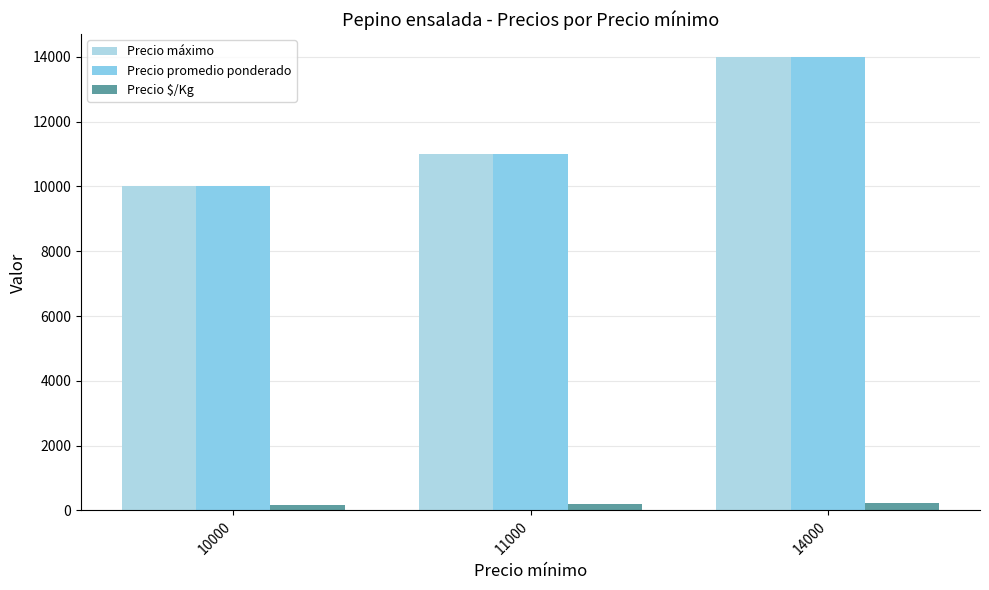

What is the smallest value displayed?

167